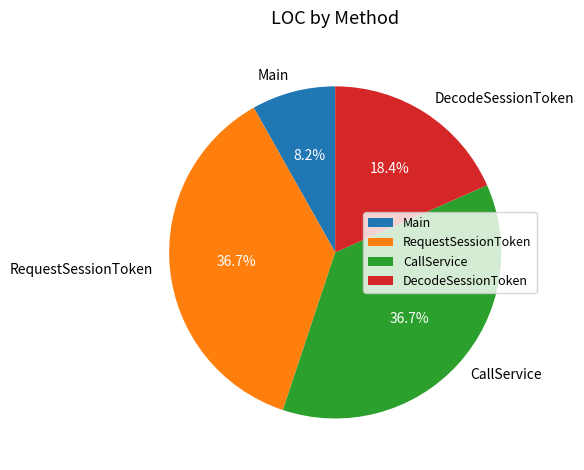

Between DecodeSessionToken and Main, which is larger?

DecodeSessionToken